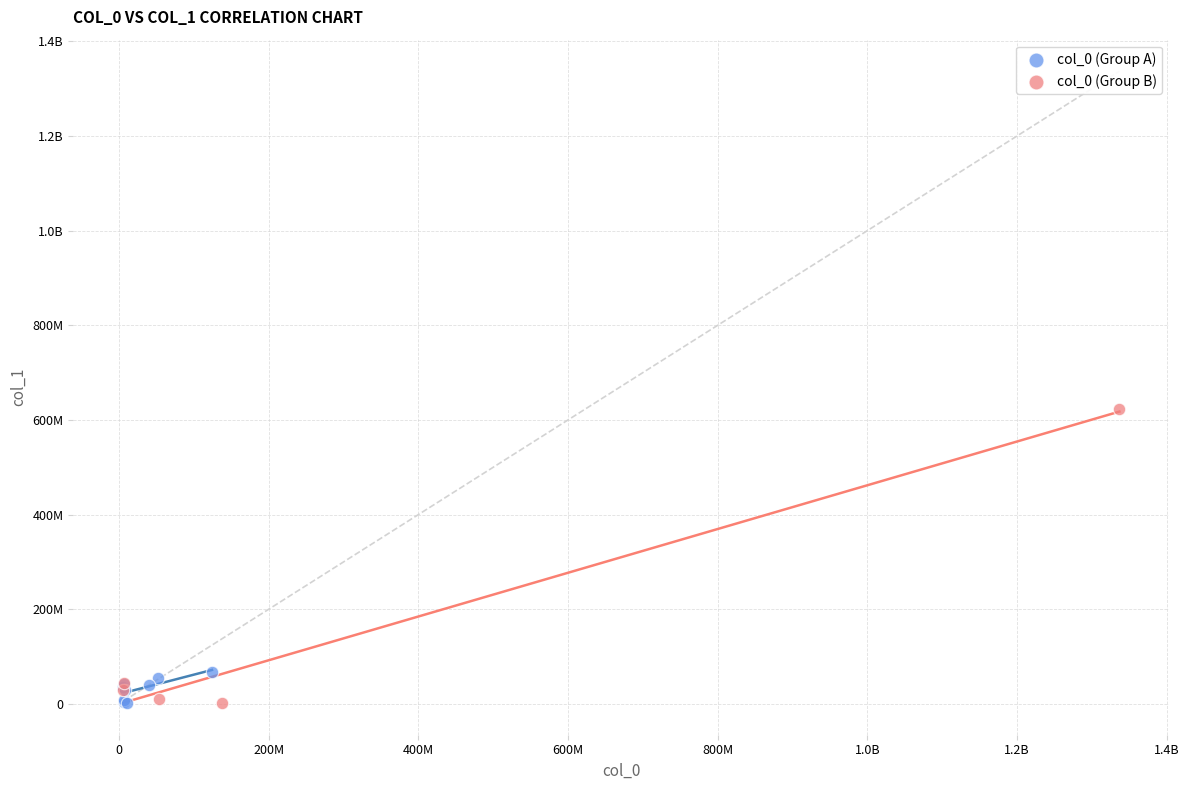

What are all the series names shown in the legend?

col_0 (Group A), col_0 (Group B)